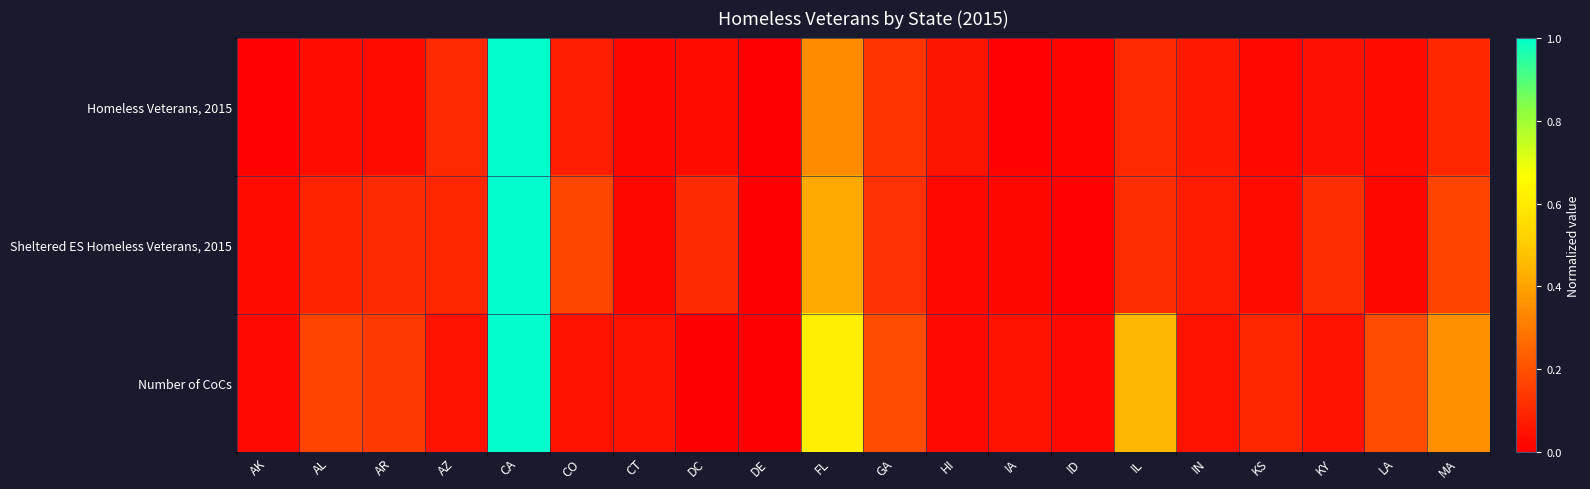

At DC, list the series in order from smallest to largest.

Number of CoCs, Homeless Veterans, 2015, Sheltered ES Homeless Veterans, 2015